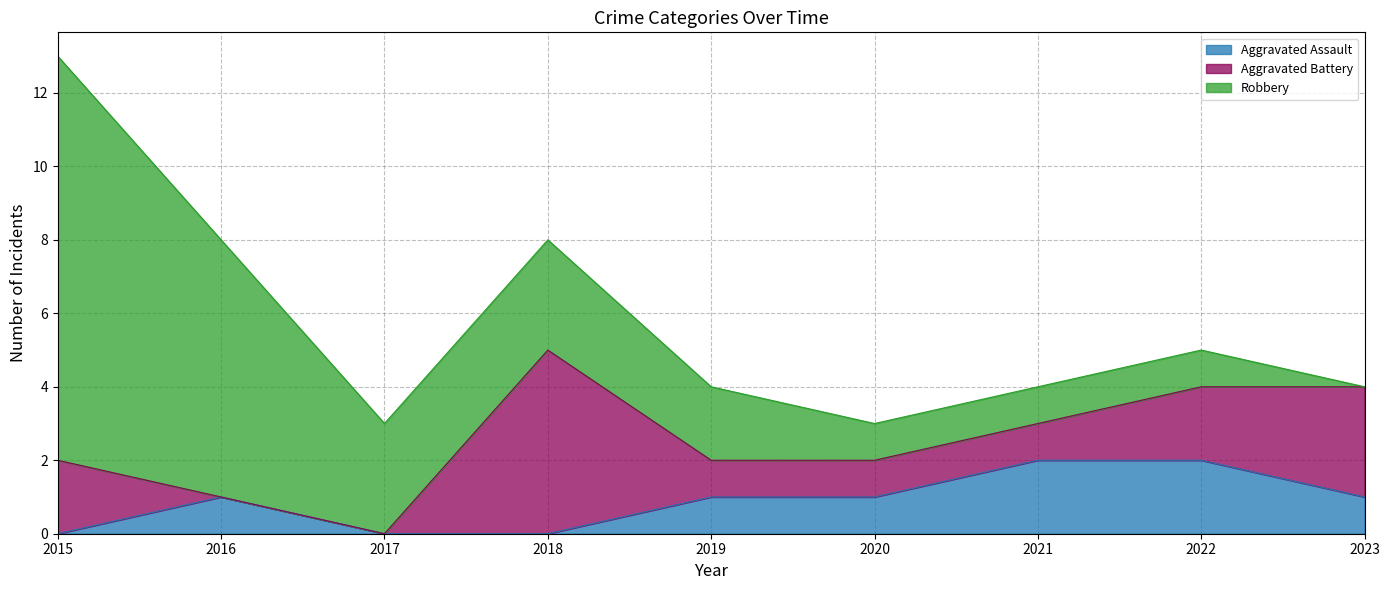

What is the spread (max minus min) of values at 2017?

3